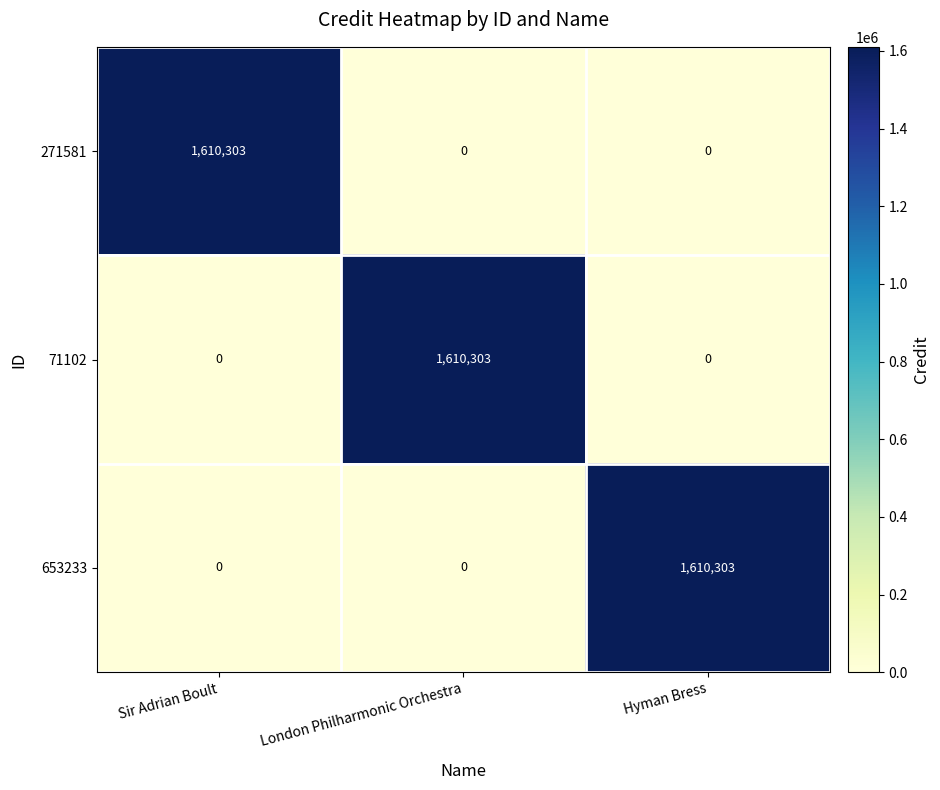

Count the 271581 values in the range 0 to 1610303.

3